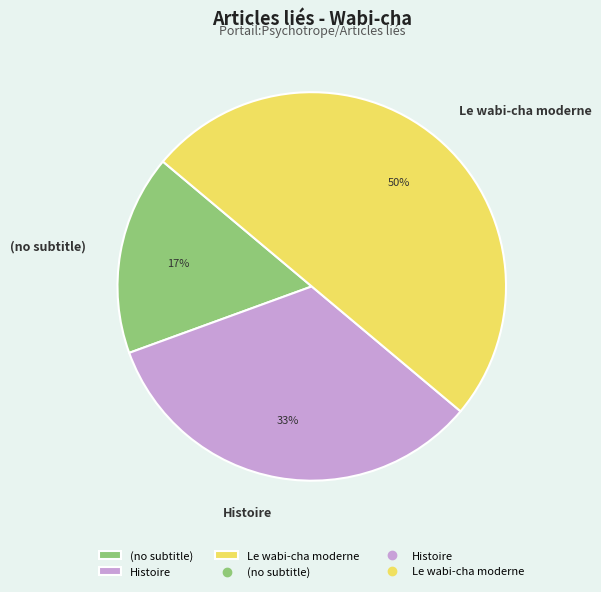

Is it true that (no subtitle) is 10% of the pie?

False